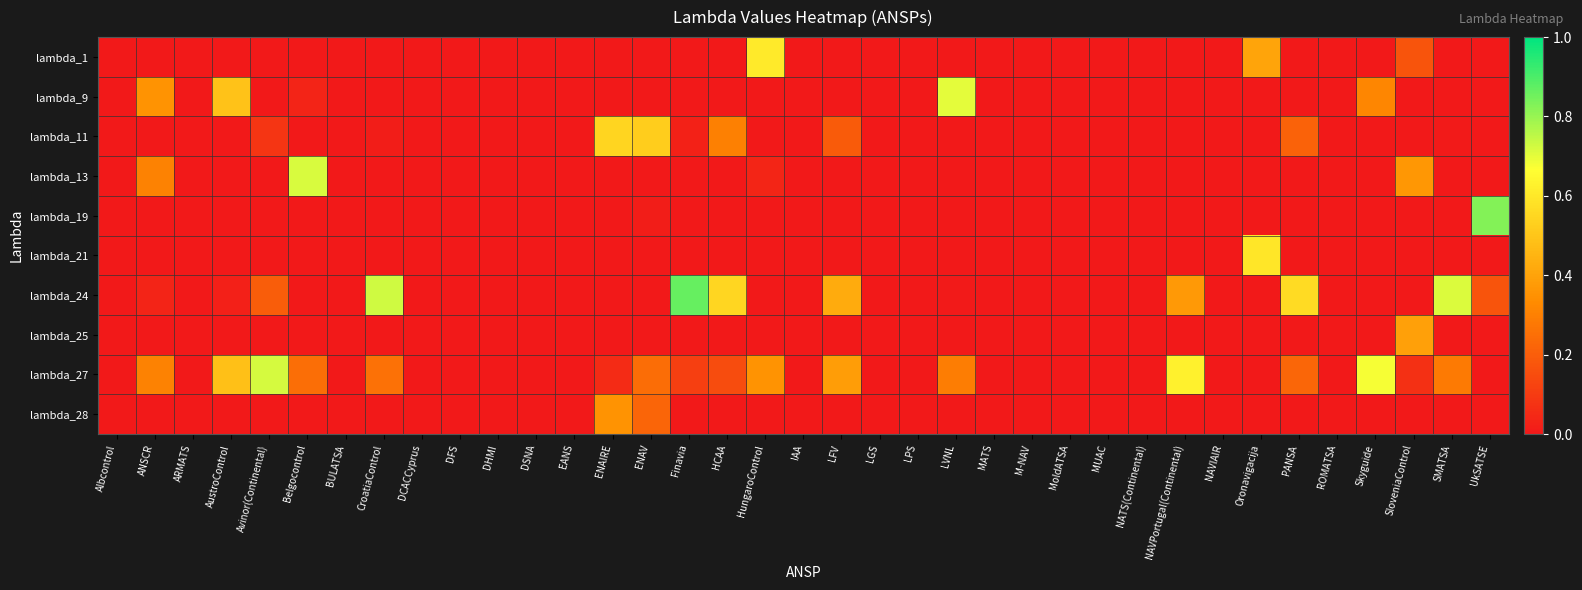

Which series has the largest total across all categories?

lambda_27